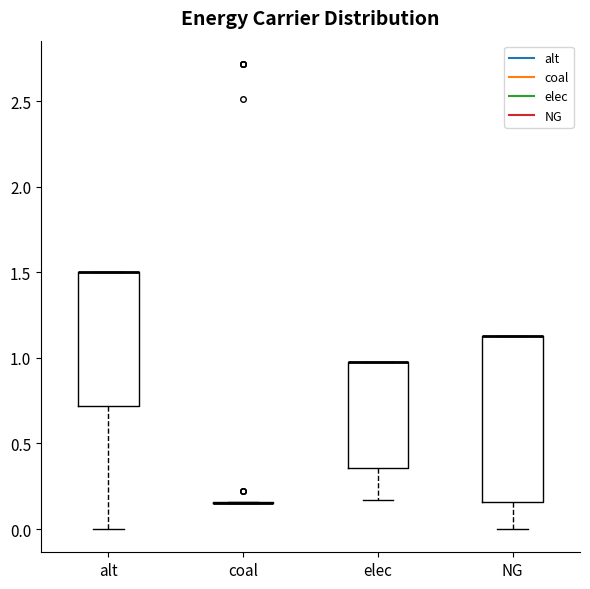

Comparing the boxes themselves (not the whiskers), which one is the tallest?

NG